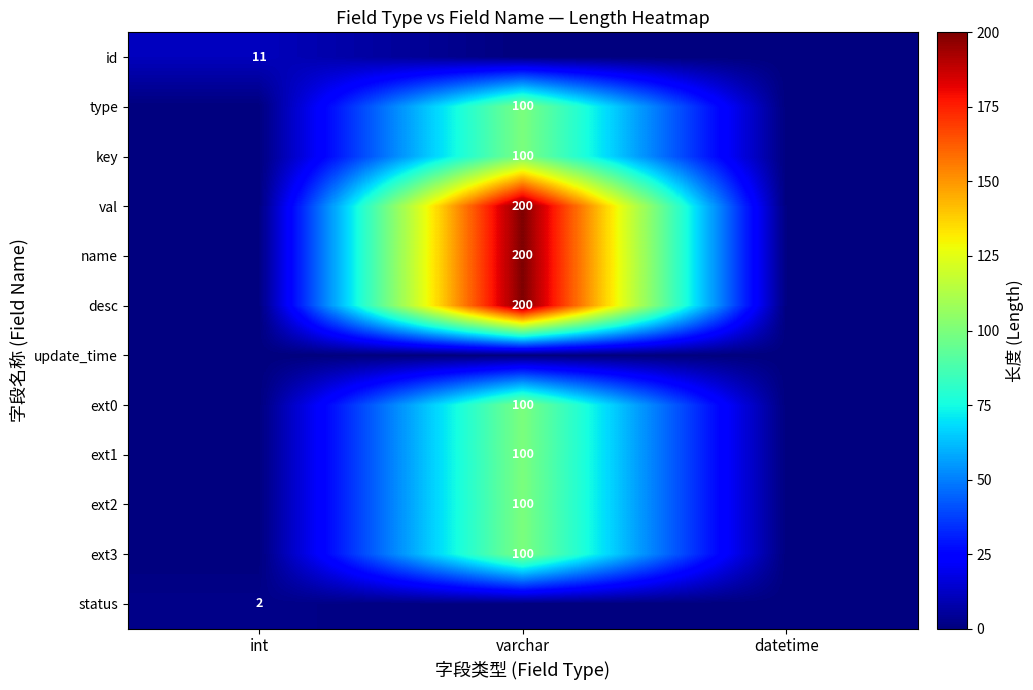

The value of status at int is 3. True or false?

False